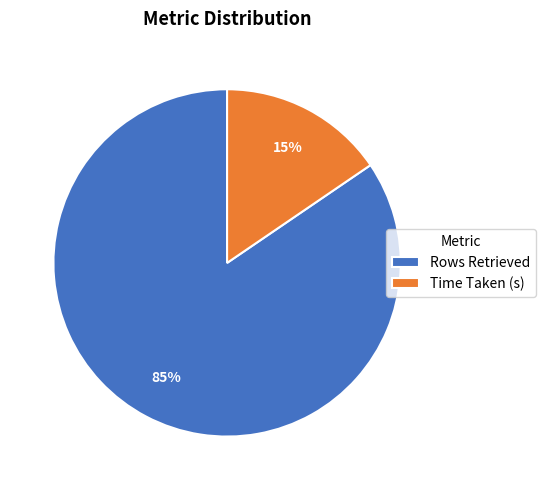

The Rows Retrieved slice represents 85% of the pie. True or false?

True